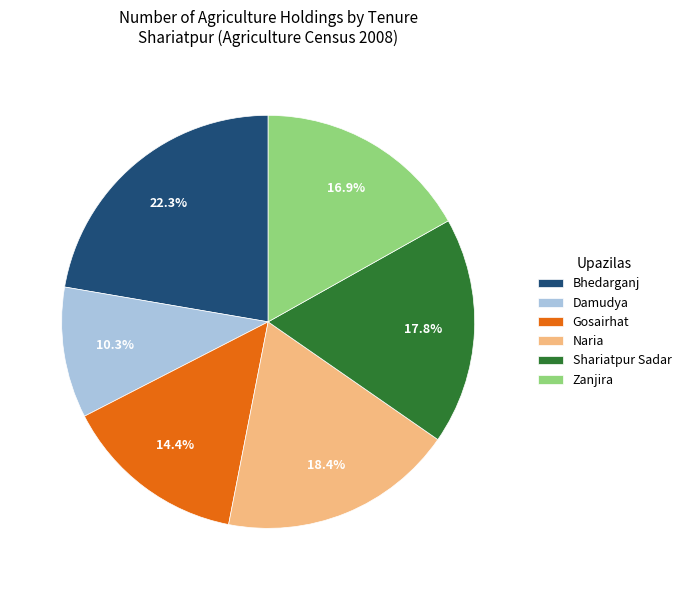

Count the number of slices in the pie.

6